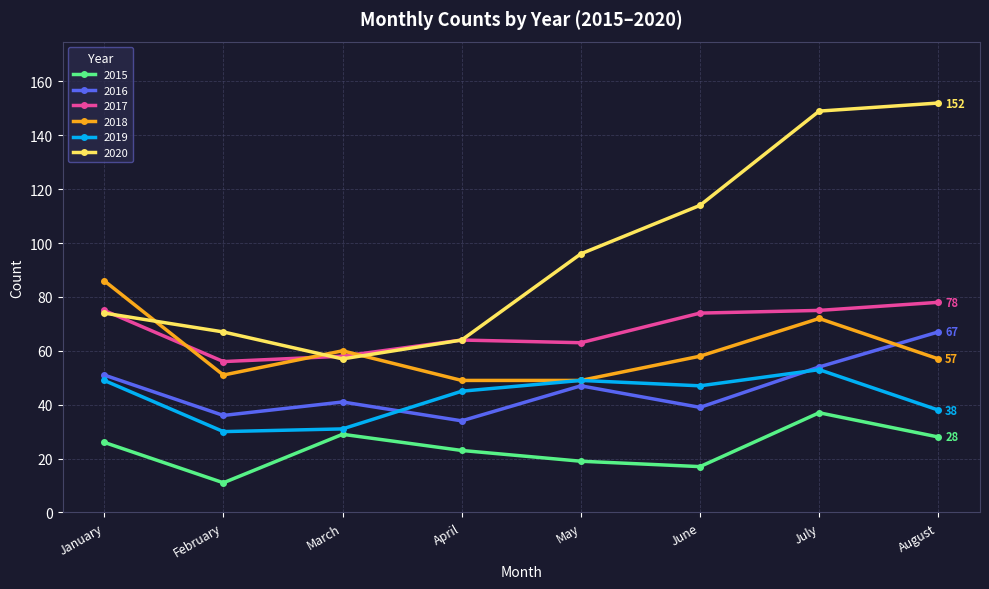

True or false: 2018 and 2017 cross at least once.

True